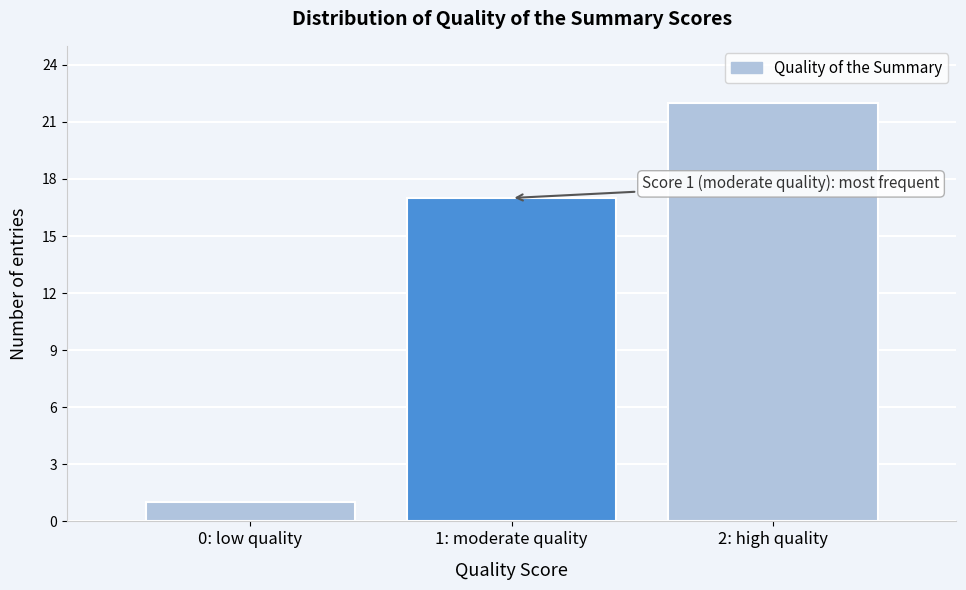

Reading left to right, extract all data points from this chart.

1	17	22